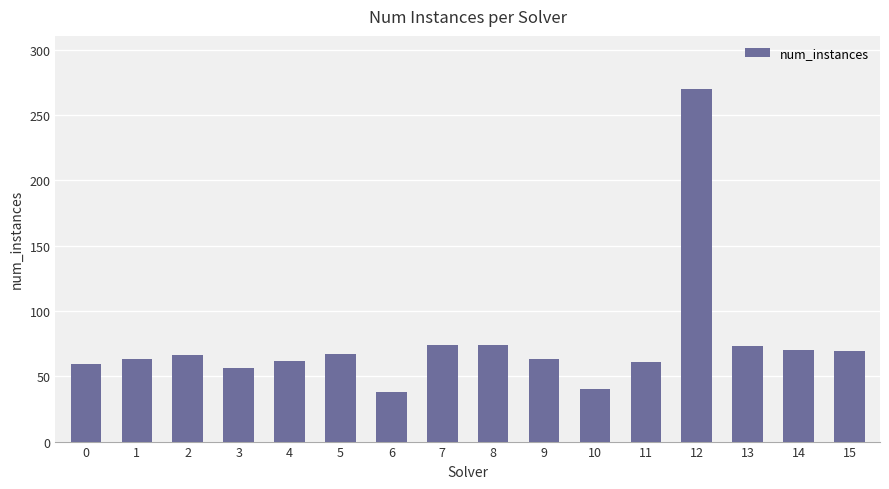

What is the minimum value shown in the chart?

38